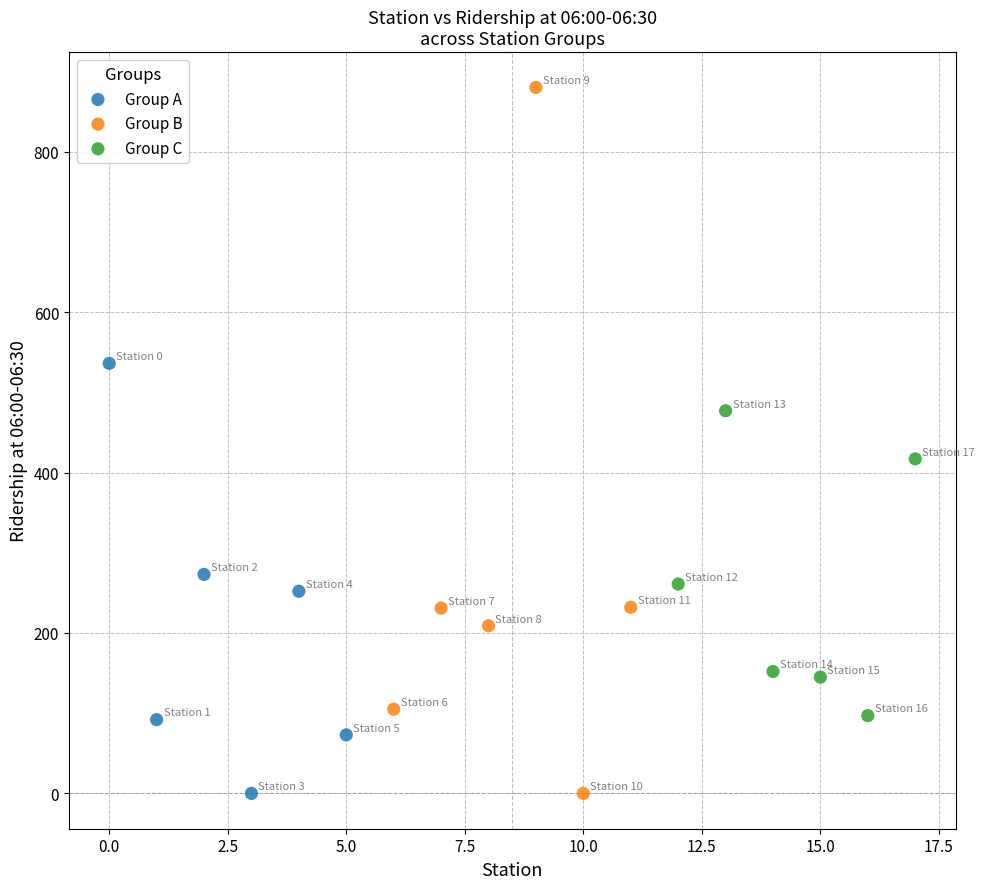

Which series reaches the maximum Y coordinate?

Group B